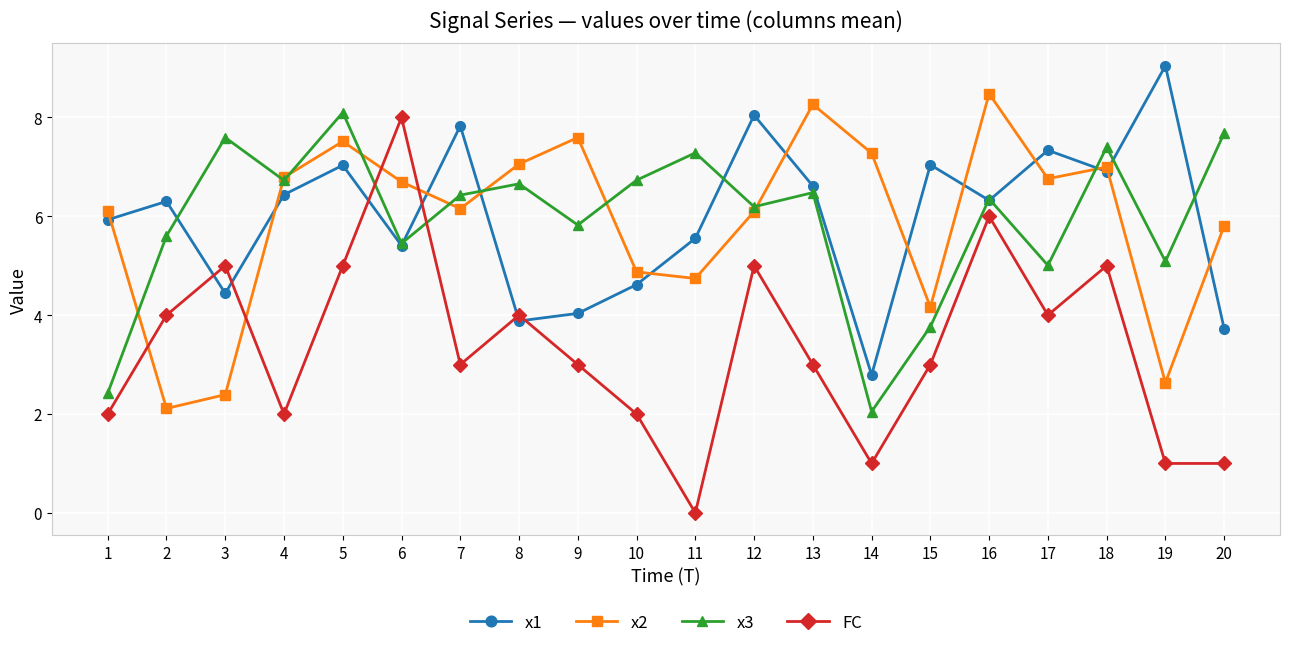

Reading left to right, list all the values displayed in this chart.

x1: 5.9	6.3	4.4	6.4	7.0	5.4	7.8	3.9	4.0	4.6	5.6	8.0	6.6	2.8	7.0	6.3	7.3	6.9	9.0	3.7
x2: 6.1	2.1	2.4	6.8	7.5	6.7	6.2	7.1	7.6	4.9	4.7	6.1	8.3	7.3	4.2	8.5	6.8	7.0	2.6	5.8
x3: 2.4	5.6	7.6	6.7	8.1	5.5	6.4	6.7	5.8	6.7	7.3	6.2	6.5	2.0	3.8	6.4	5.0	7.4	5.1	7.7
FC: 2.0	4.0	5.0	2.0	5.0	8.0	3.0	4.0	3.0	2.0	0.0	5.0	3.0	1.0	3.0	6.0	4.0	5.0	1.0	1.0